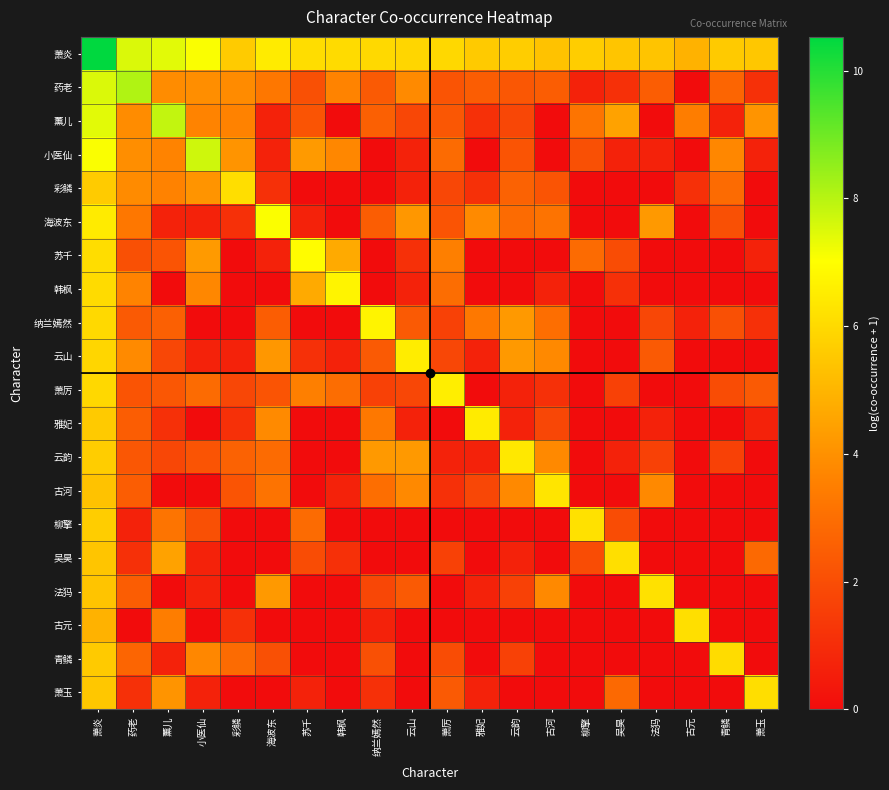

What is the total value across all series at 彩鳞?

36.8